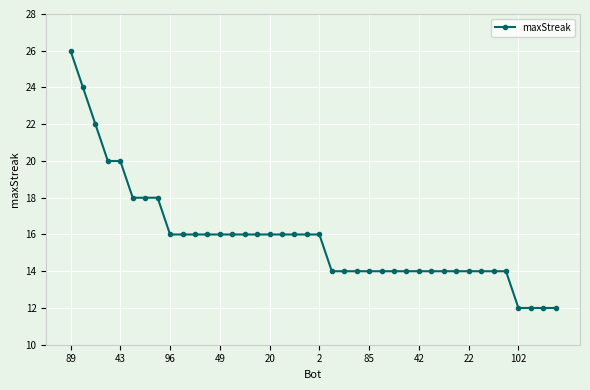

How many data points does each series have?

40